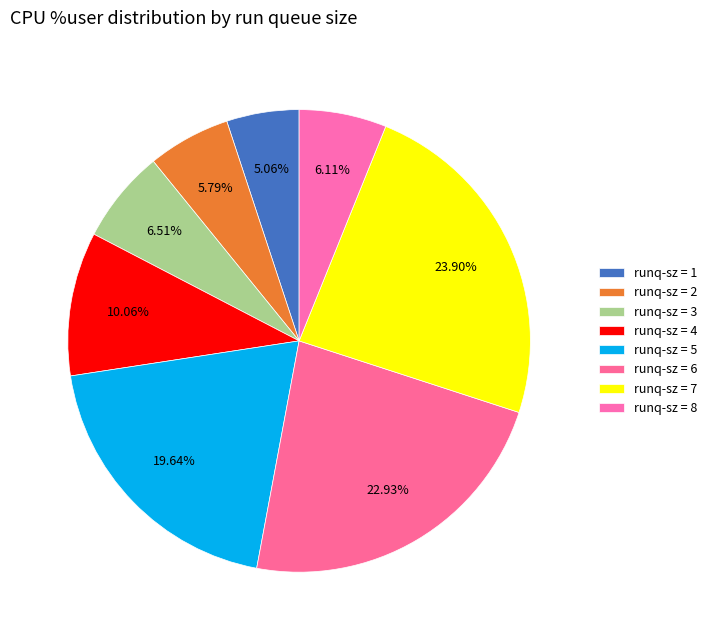

Count the number of slices in the pie.

8